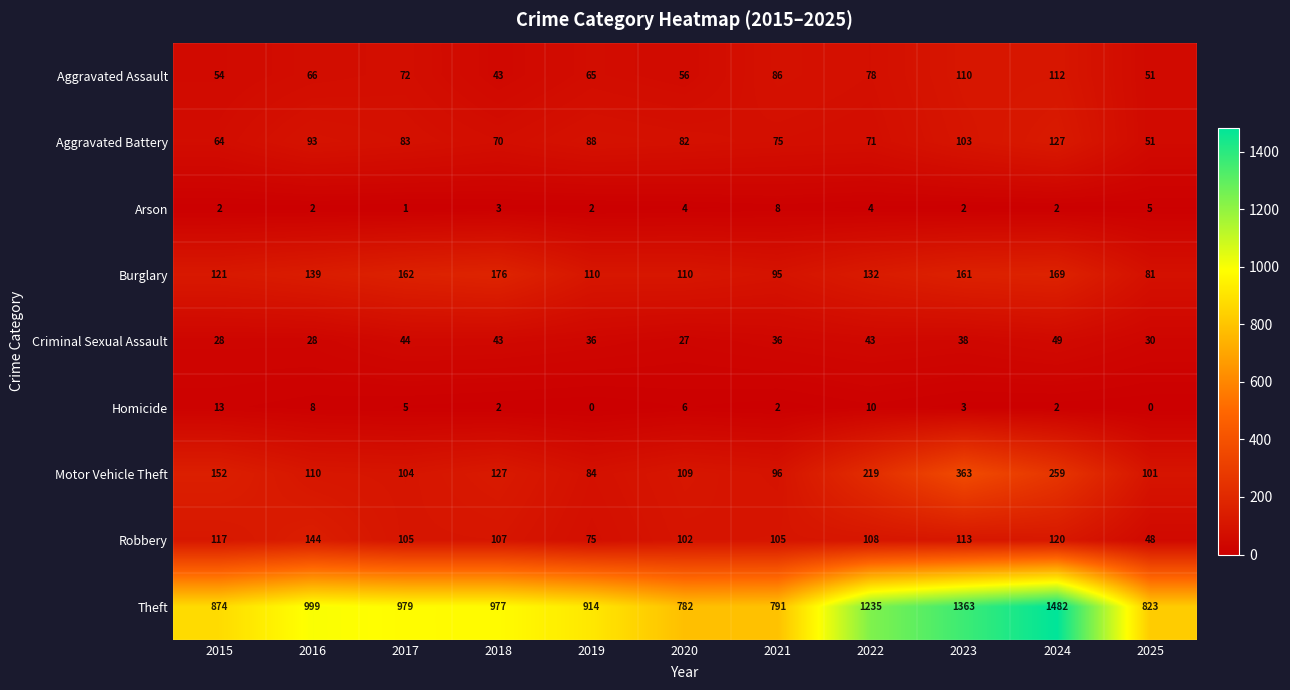

Is it true that Aggravated Assault equals 43 at 2018?

True